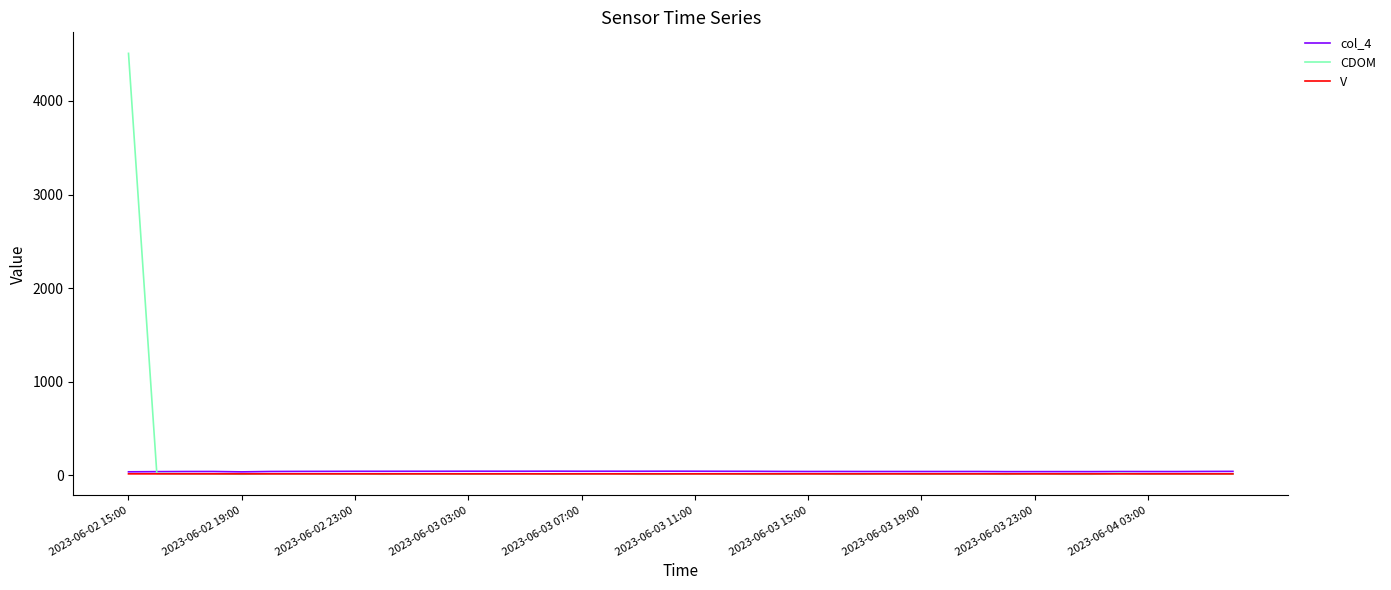

What is the maximum value shown in the chart?

4509.0